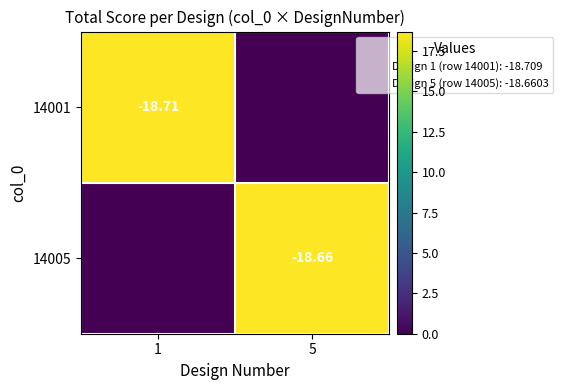

The value of 14005 at 1 is -9.3. True or false?

False